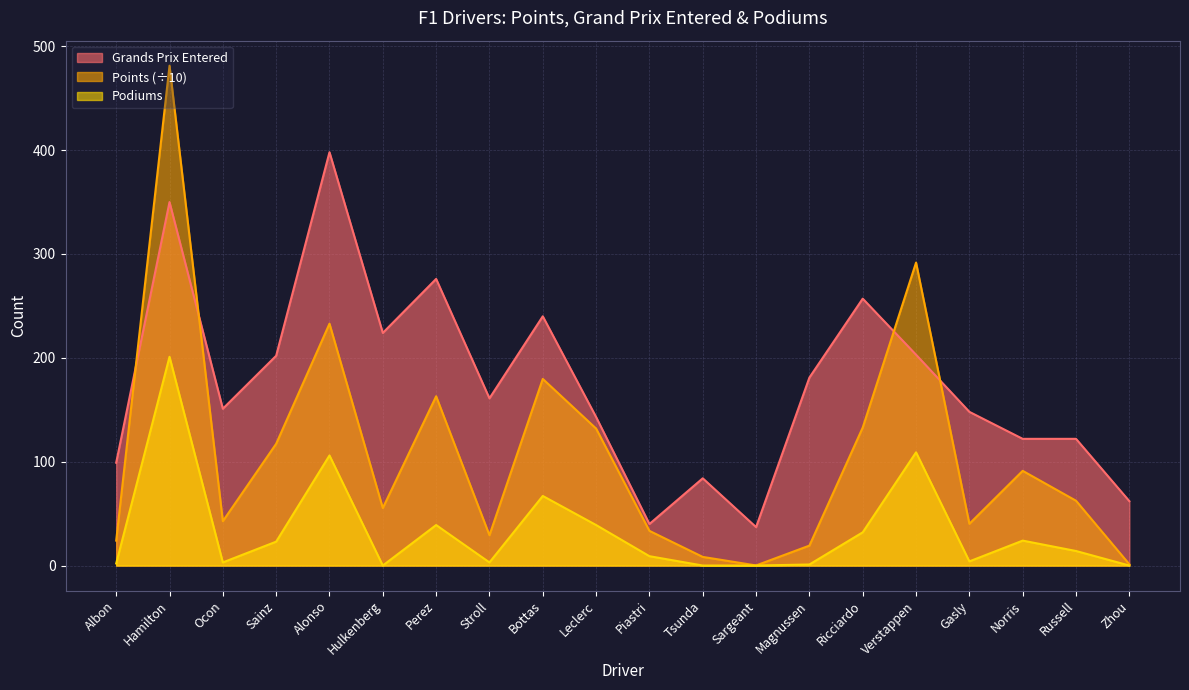

Is the value of Podiums at Alonso greater than the value of Grands Prix Entered at Verstappen?

No